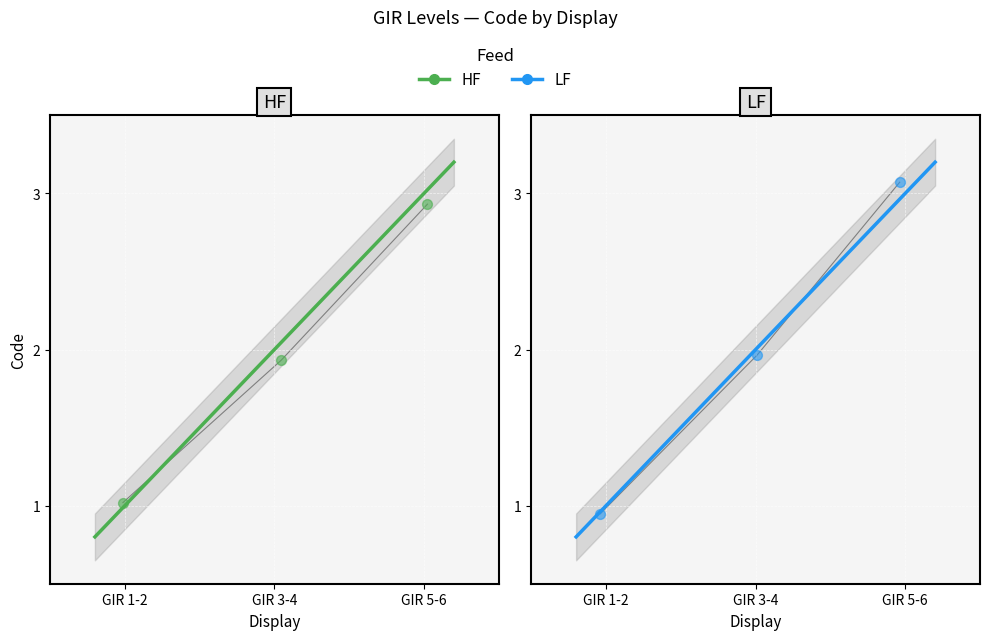

Which has a higher value, GIR 3-4 or GIR 5-6?

GIR 5-6